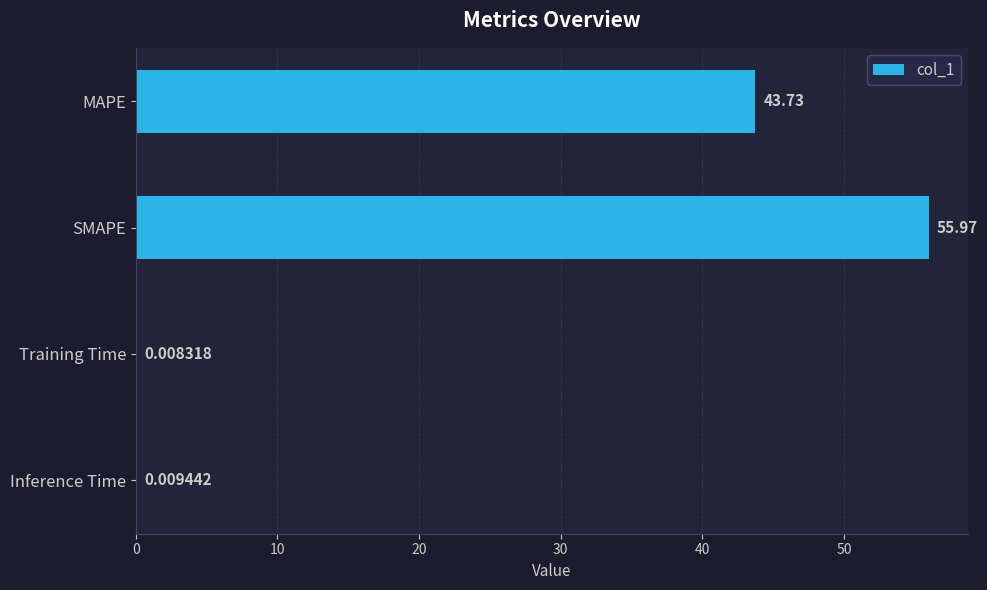

Count the number of values greater than 43.

2